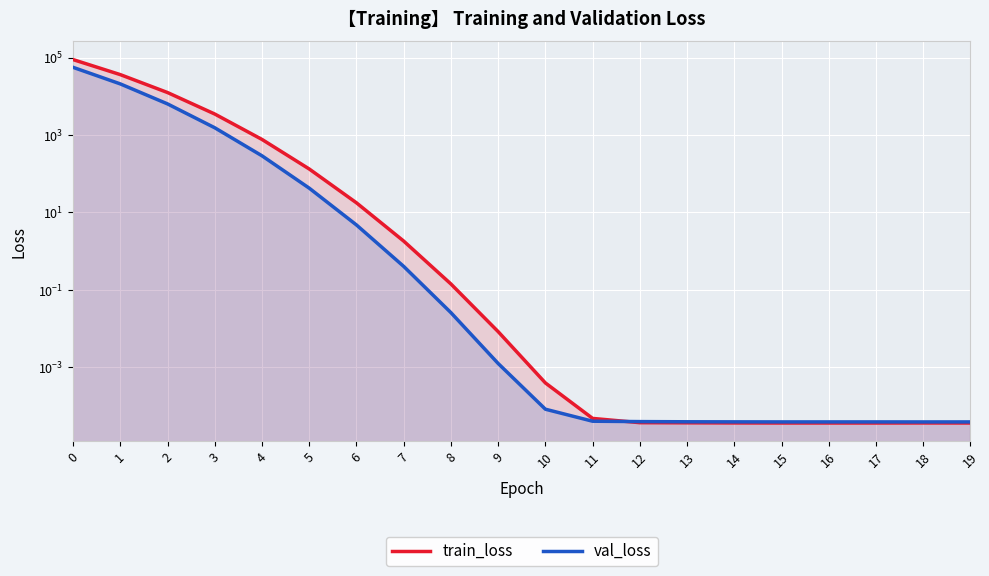

Reading left to right, transcribe all the data shown in this chart.

train_loss: 89243.2	36473.3	12548.4	3491.8	769.2	132.4	17.7	1.8	0.1	0.0	0.0	0.0	0.0	0.0	0.0	0.0	0.0	0.0	0.0	0.0
val_loss: 56283.7	20988.0	6381.3	1540.1	290.3	42.3	4.7	0.4	0.0	0.0	0.0	0.0	0.0	0.0	0.0	0.0	0.0	0.0	0.0	0.0